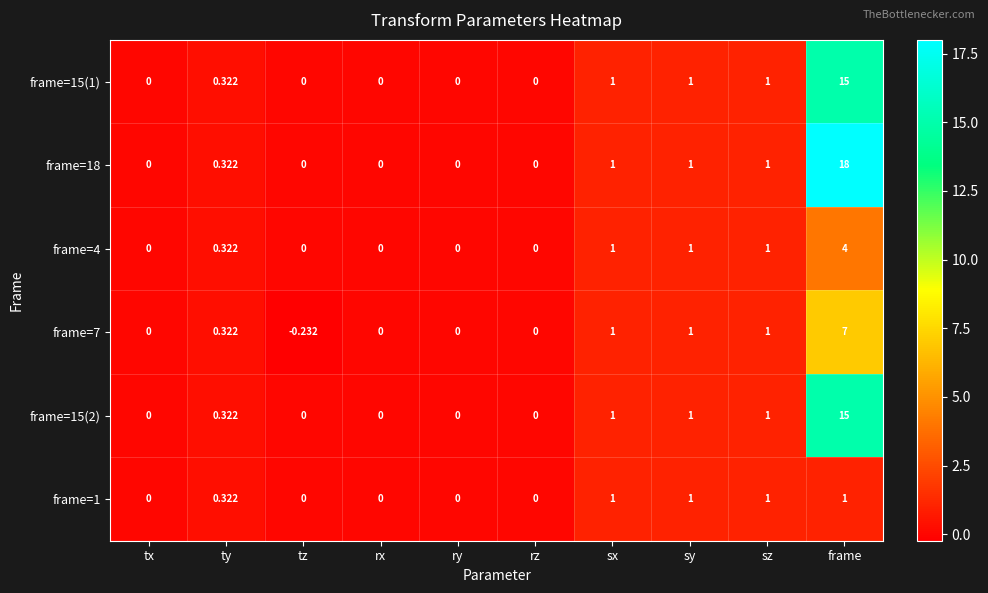

Which category has the lowest value across all series?

tz